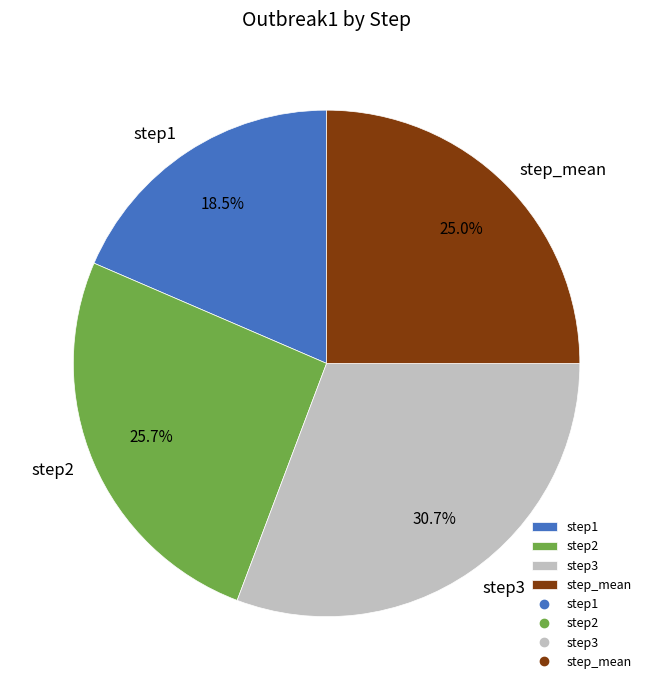

How much of the chart is everything except step1?

81.5%